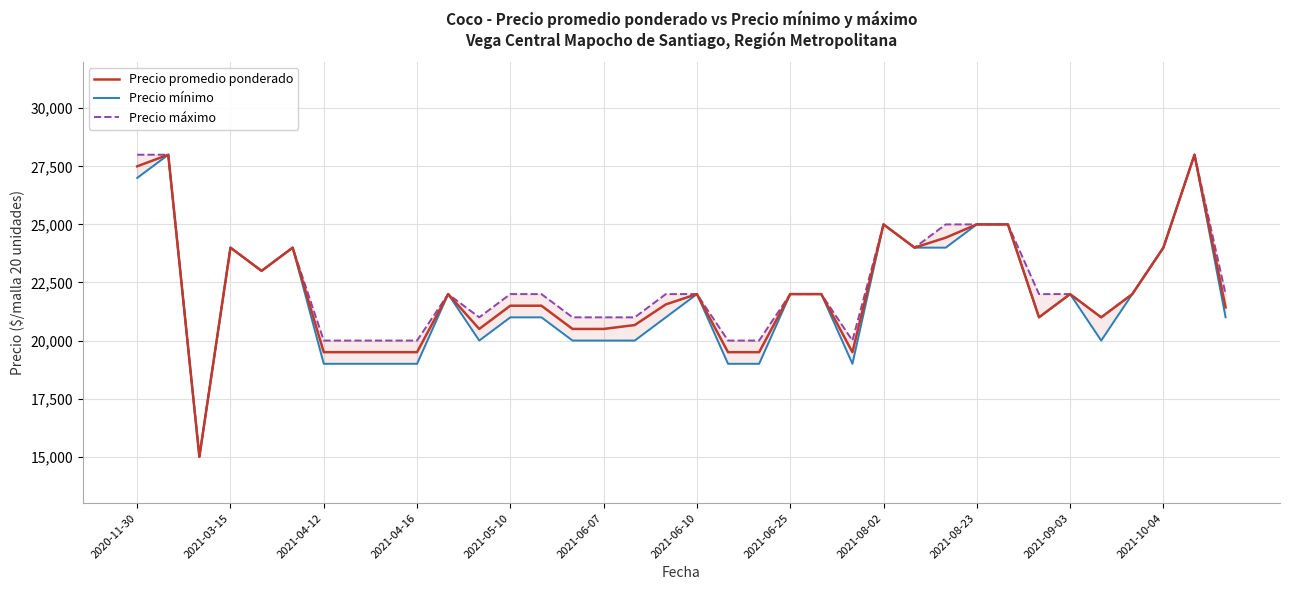

The value of Precio promedio ponderado at 2021-09-03 is 22000. True or false?

True